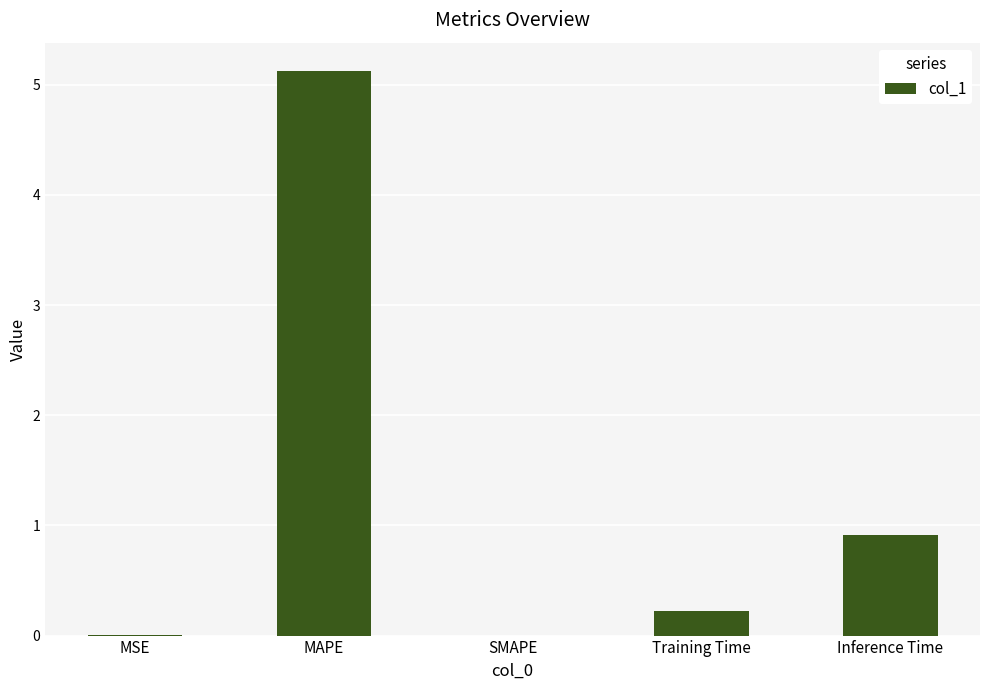

What is the greatest value displayed?

5.1